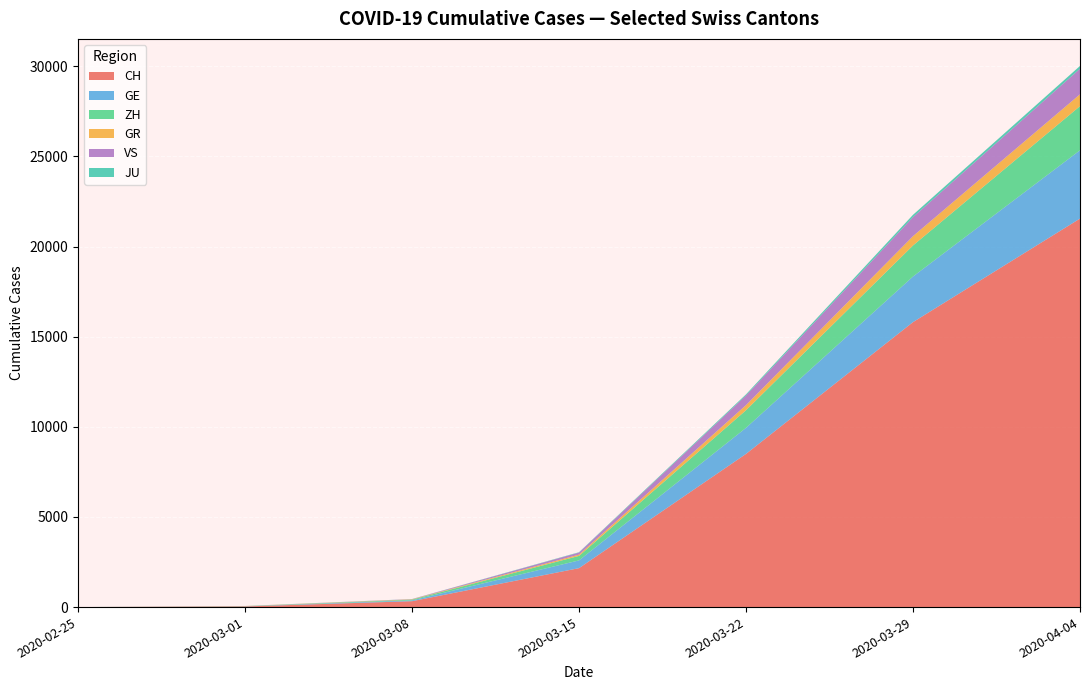

At which category is the sum across all series the highest?

2020-04-04